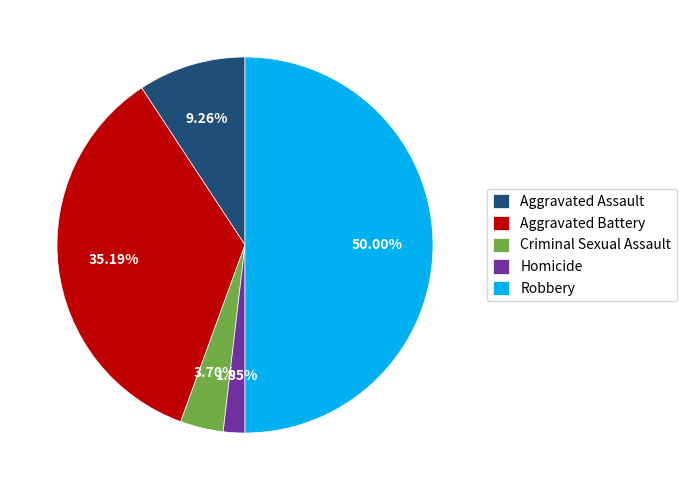

Which slice is the smallest?

Homicide